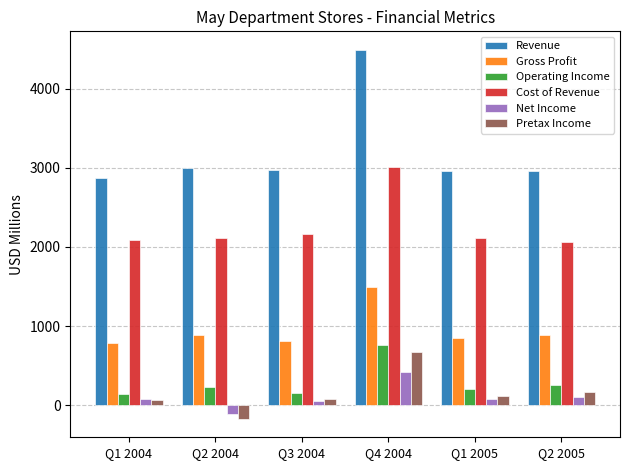

At which category is the sum across all series the highest?

Q4 2004